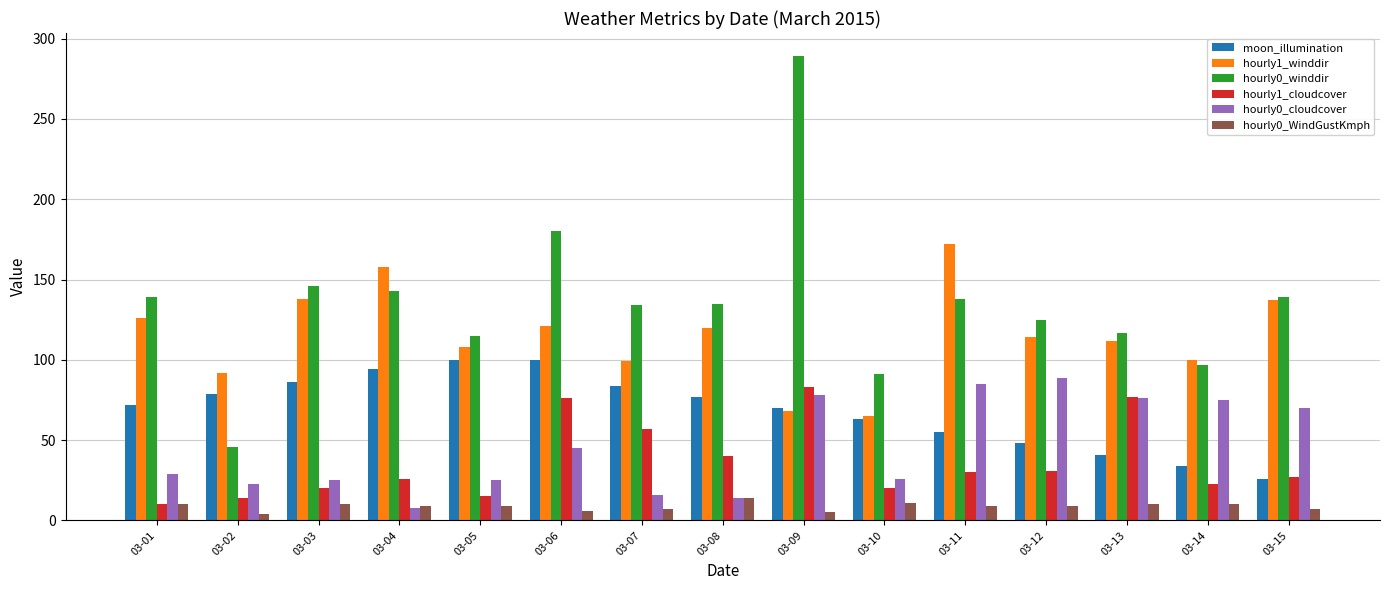

What is the difference between the highest and lowest values at 03-02?

88